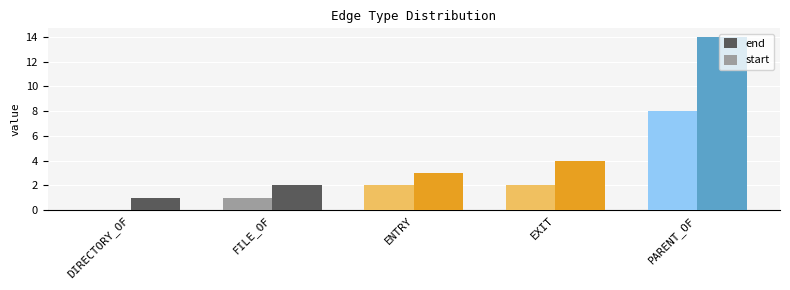

Reading left to right, list all the values displayed in this chart.

end: DIRECTORY_OF=1	FILE_OF=2	ENTRY=3	EXIT=4	PARENT_OF=14
start: DIRECTORY_OF=0	FILE_OF=1	ENTRY=2	EXIT=2	PARENT_OF=8